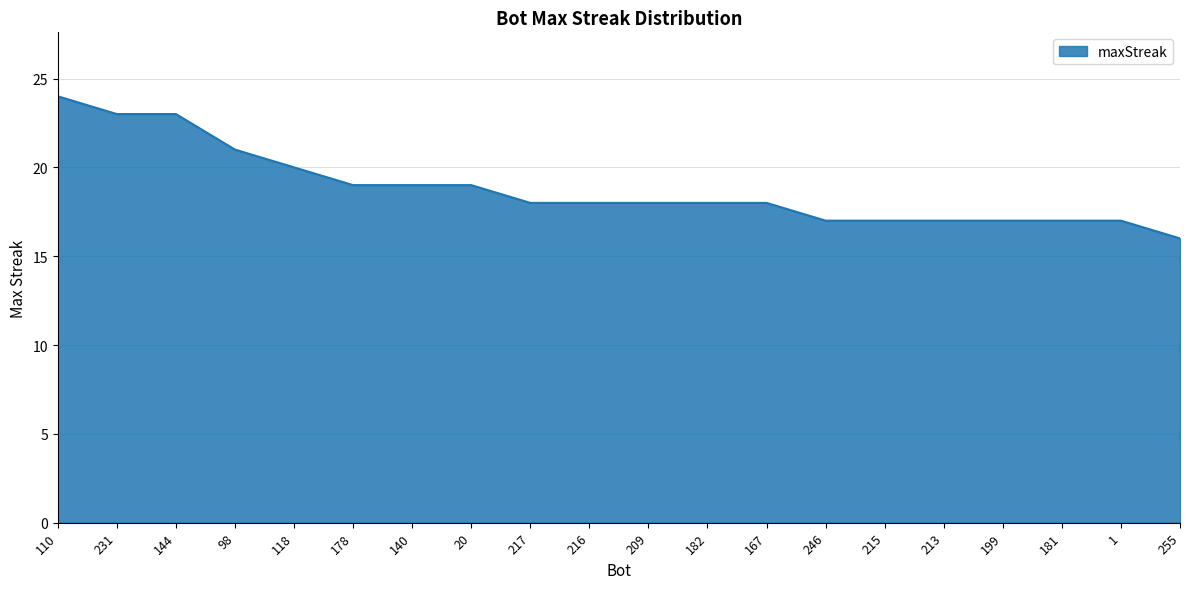

At which label is the value closest to 20?

118